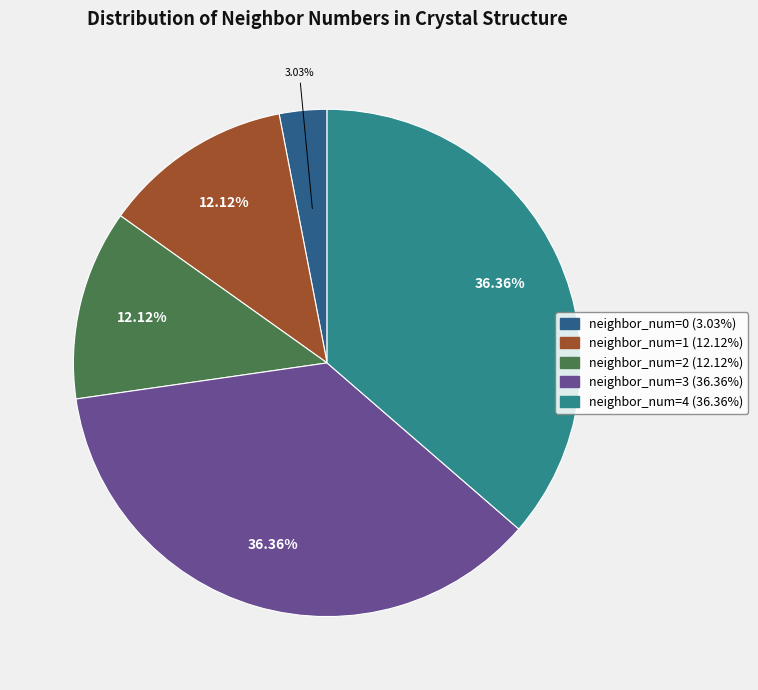

To the nearest percent, what is the average slice percentage?

20%